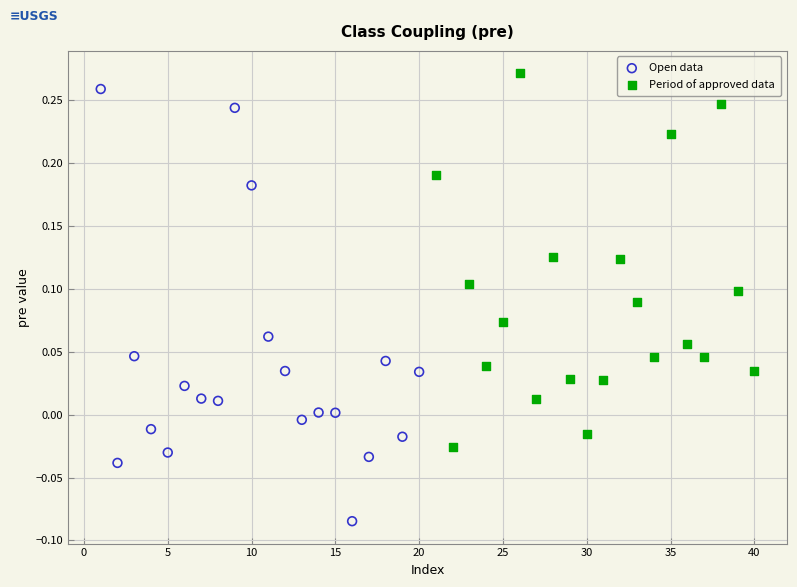

Which series reaches the minimum Y coordinate?

Open data